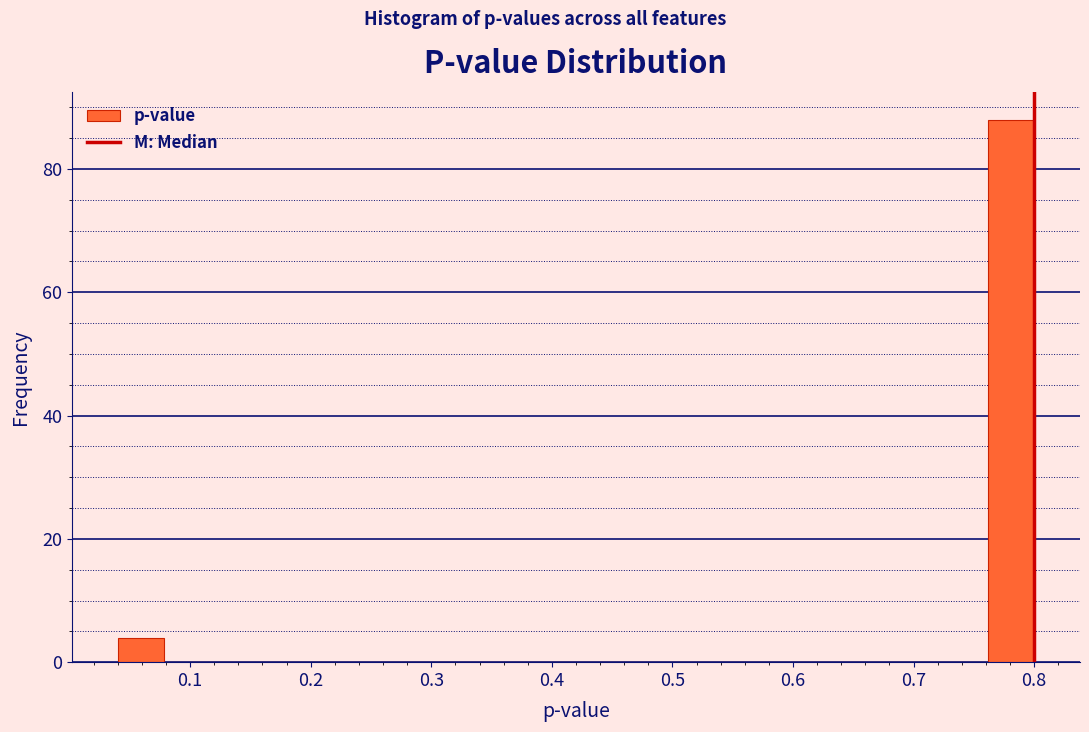

Read against the x-axis, roughly where is the centre of the tallest bar?

0.78